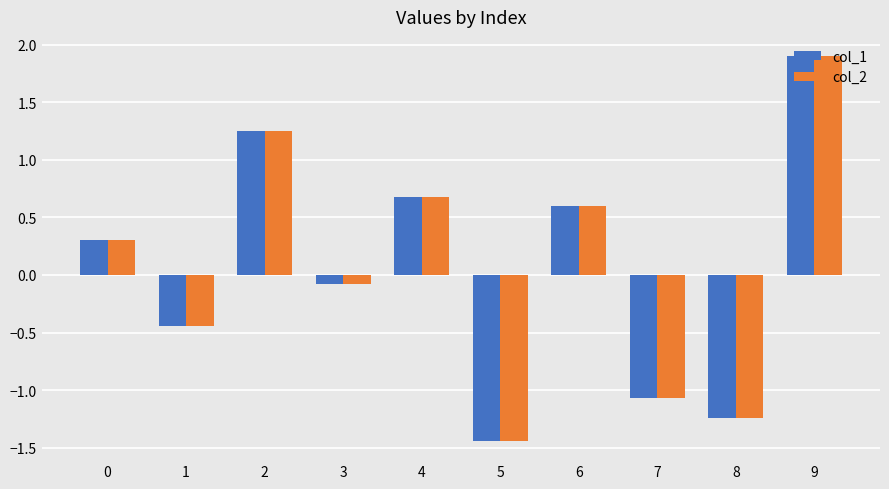

Read the col_1 value at 4.

0.7